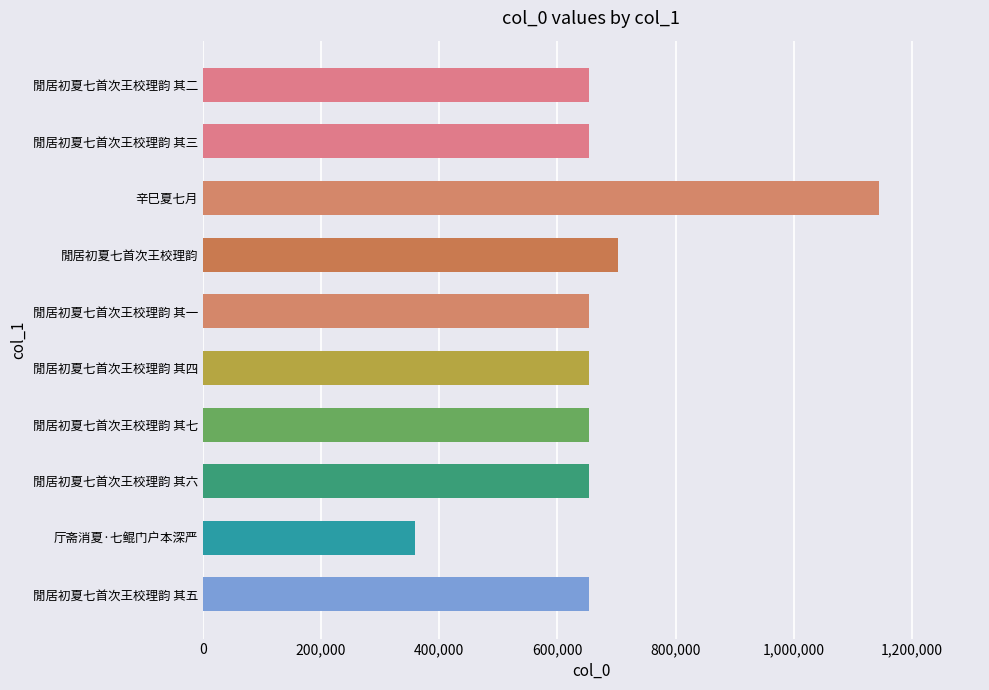

What is the ratio of the value at 閒居初夏七首次王校理韵 其二 to the value at 閒居初夏七首次王校理韵 其三?

1.0